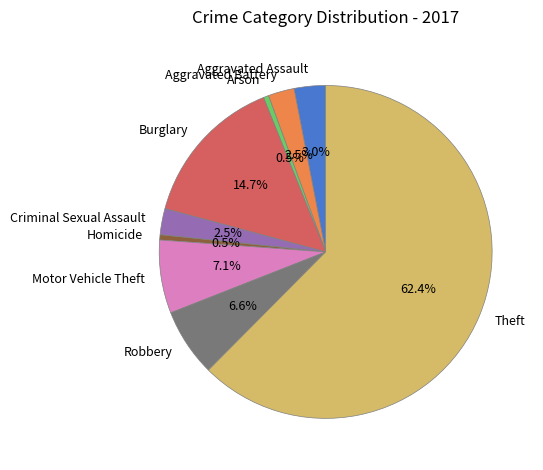

The Motor Vehicle Theft slice represents 7% of the pie. True or false?

True